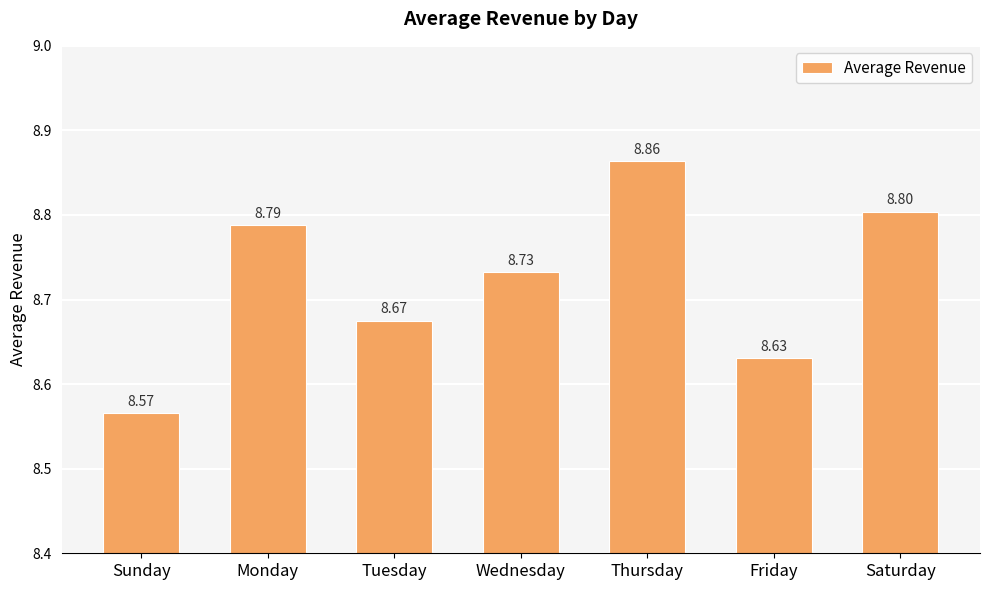

What is the sum of the values at Wednesday and Sunday?

17.3